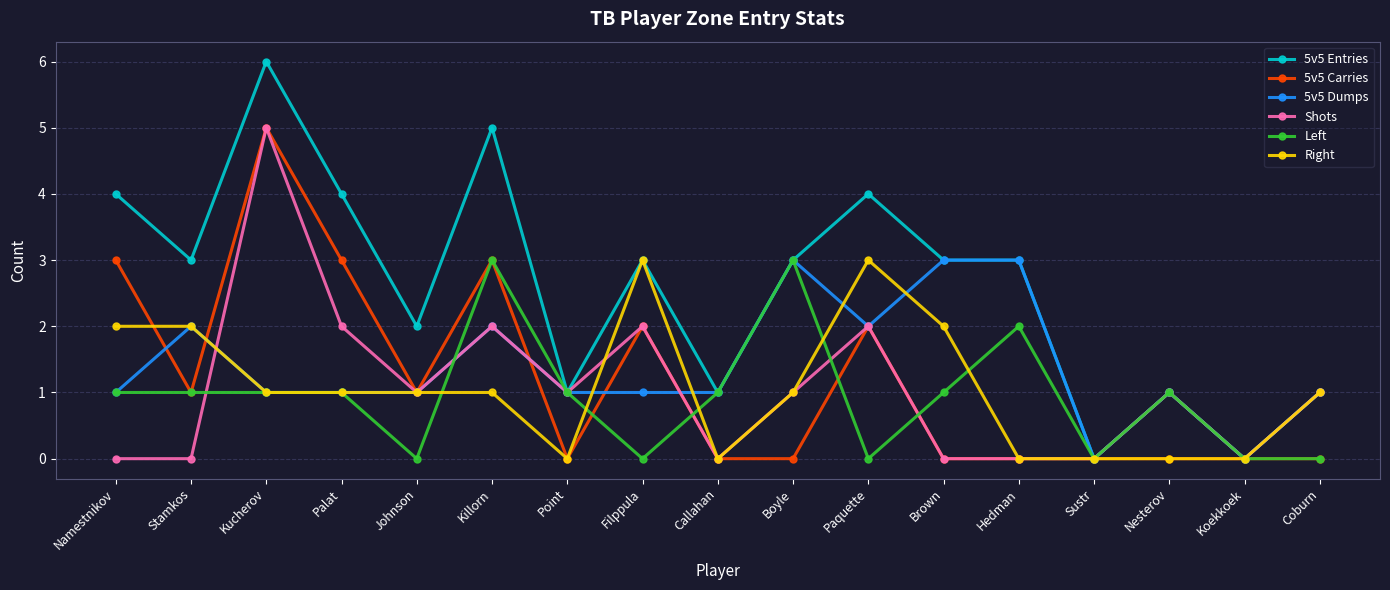

What is the difference between the maximum and minimum values in the 5v5 Carries series?

5